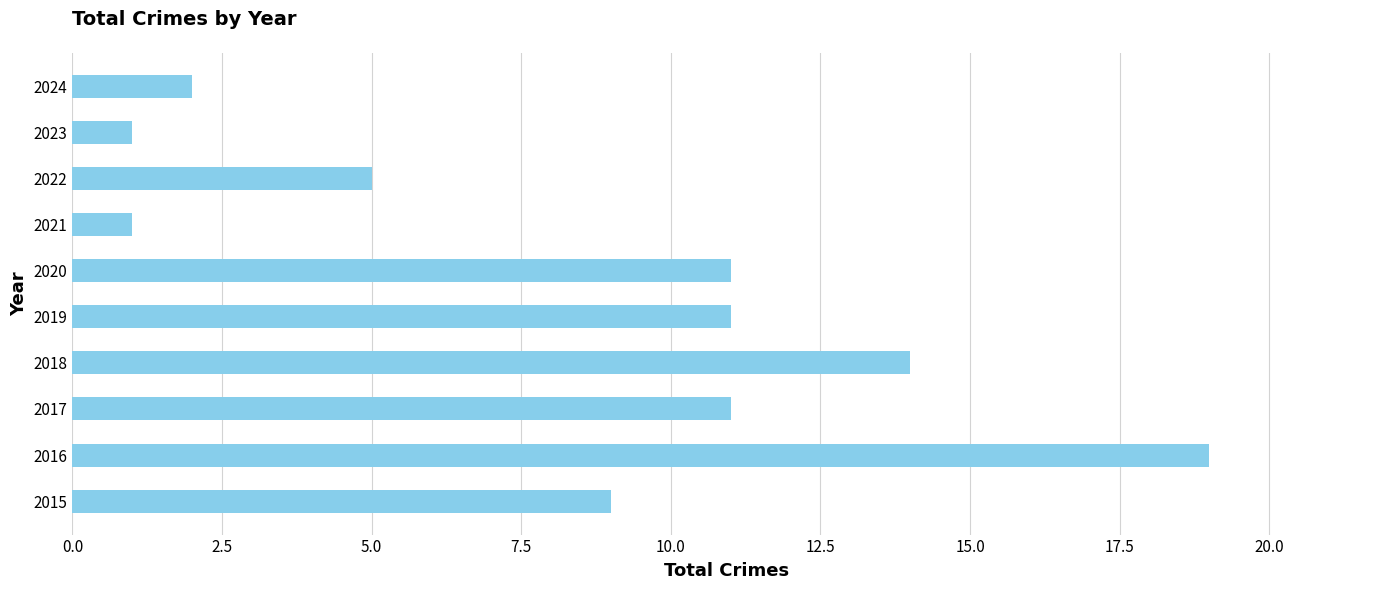

Reading bottom to top, extract all data points from this chart.

9	19	11	14	11	11	1	5	1	2